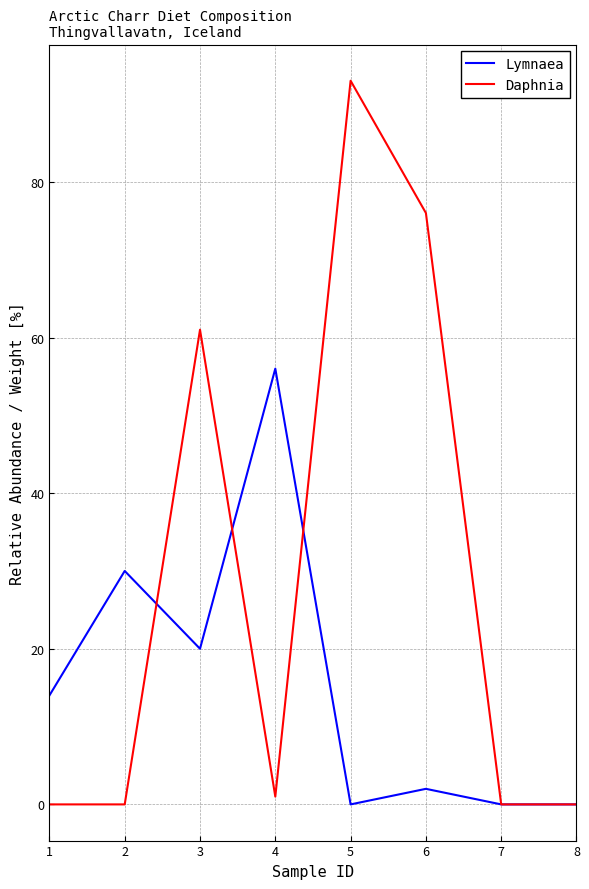

What is the greatest value displayed?

93